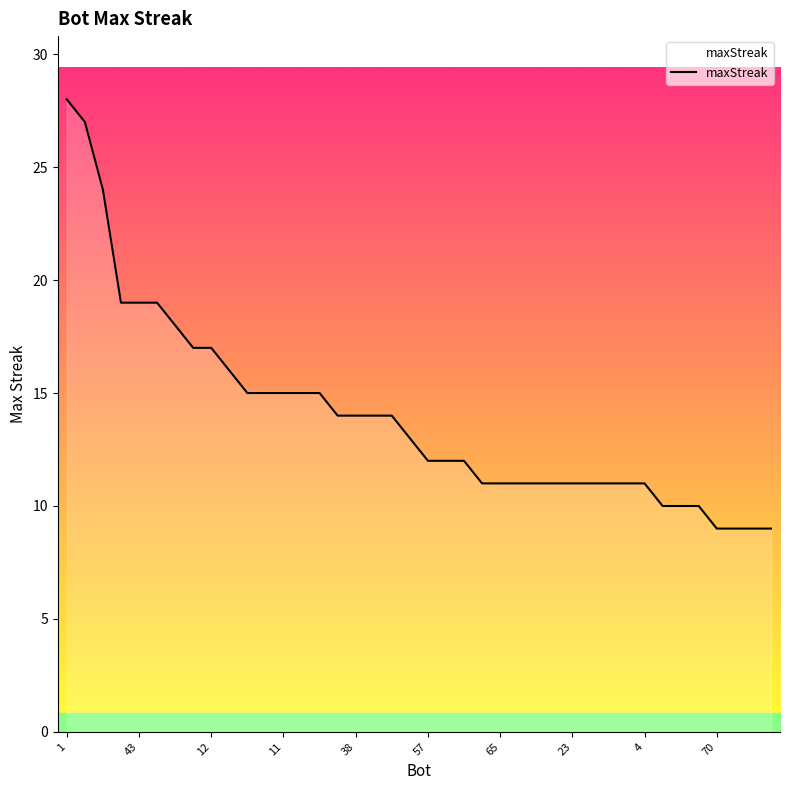

What is the minimum value shown in the chart?

9